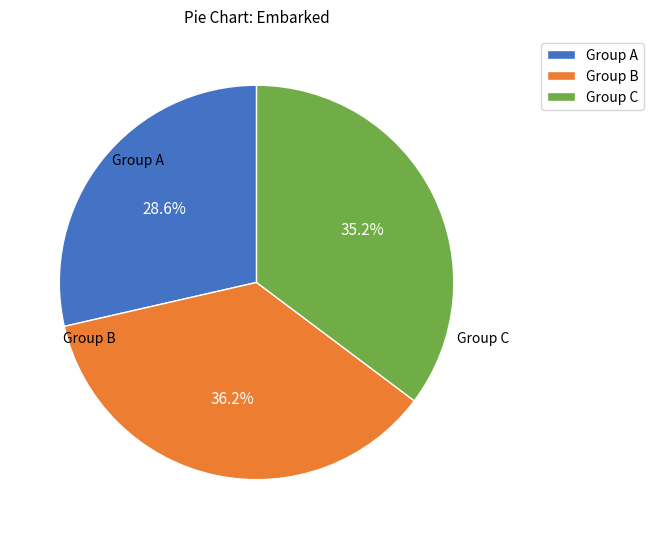

Count the number of slices in the pie.

3